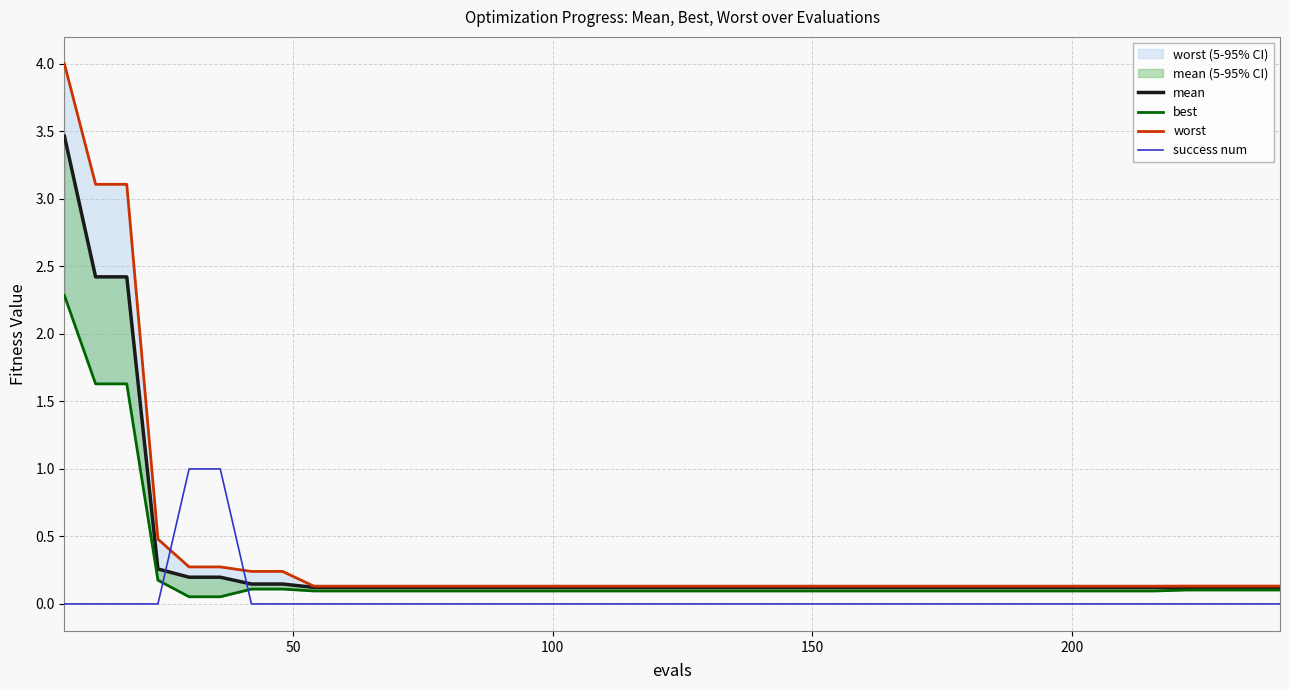

How many lines are shown in the chart?

4